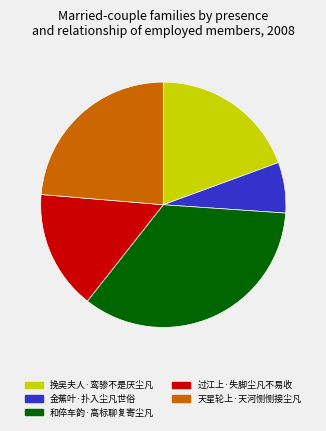

Which category has the biggest portion of the pie?

和倅车韵·高标聊复寄尘凡